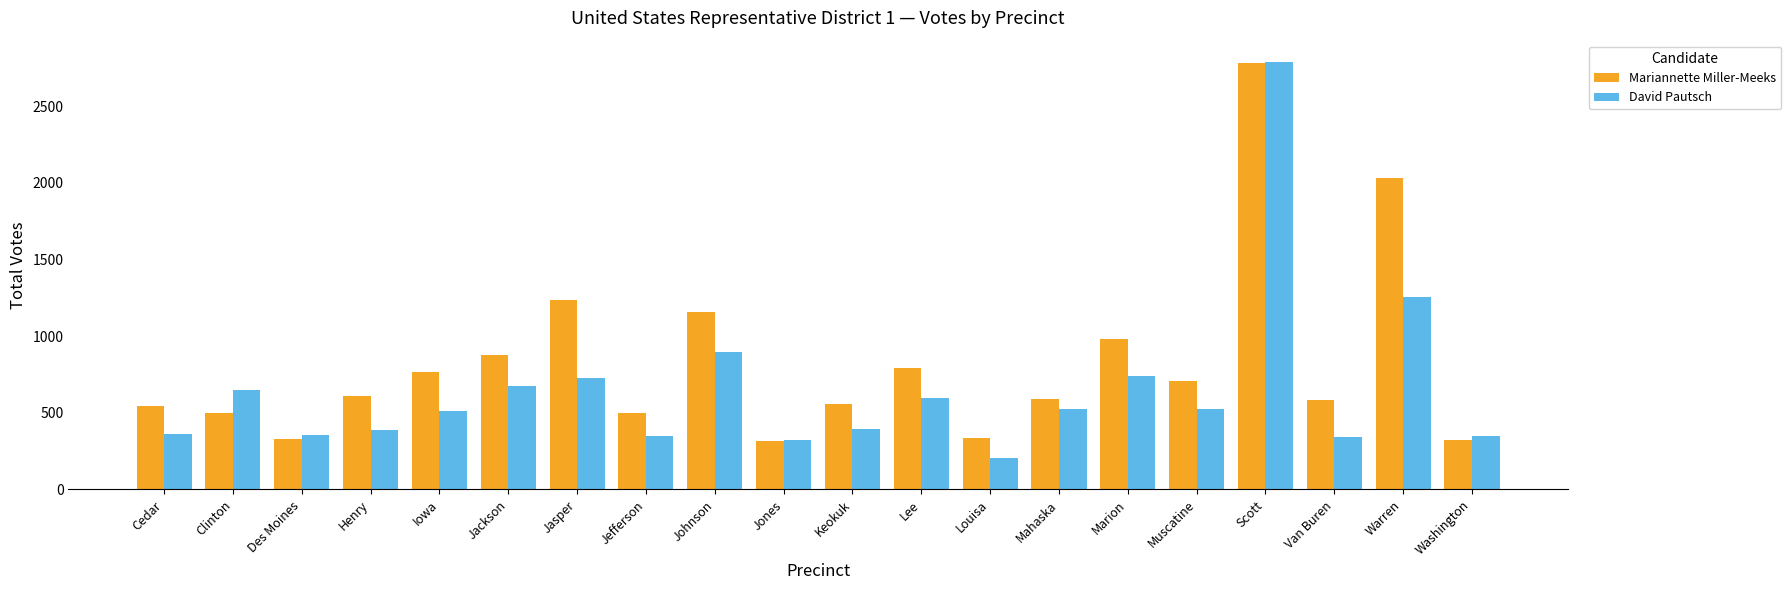

Count the number of categories in the chart.

20